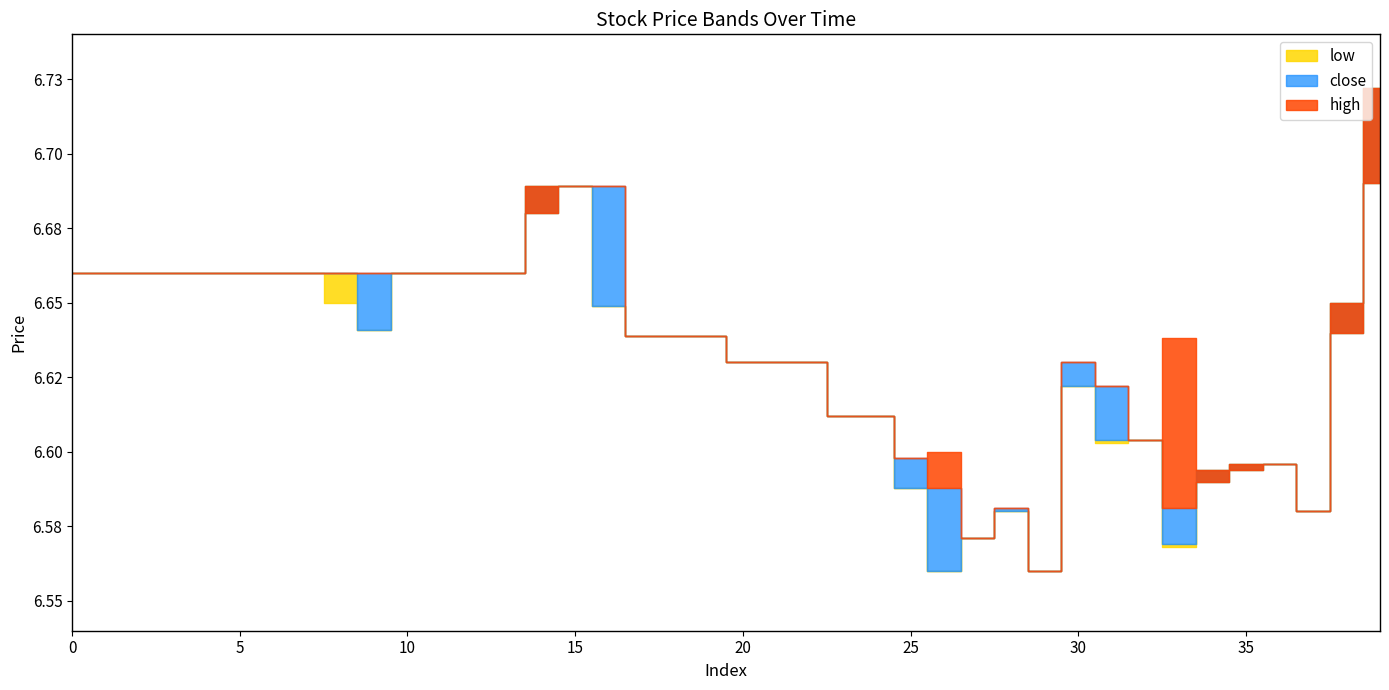

What is the maximum value shown in the chart?

6.7